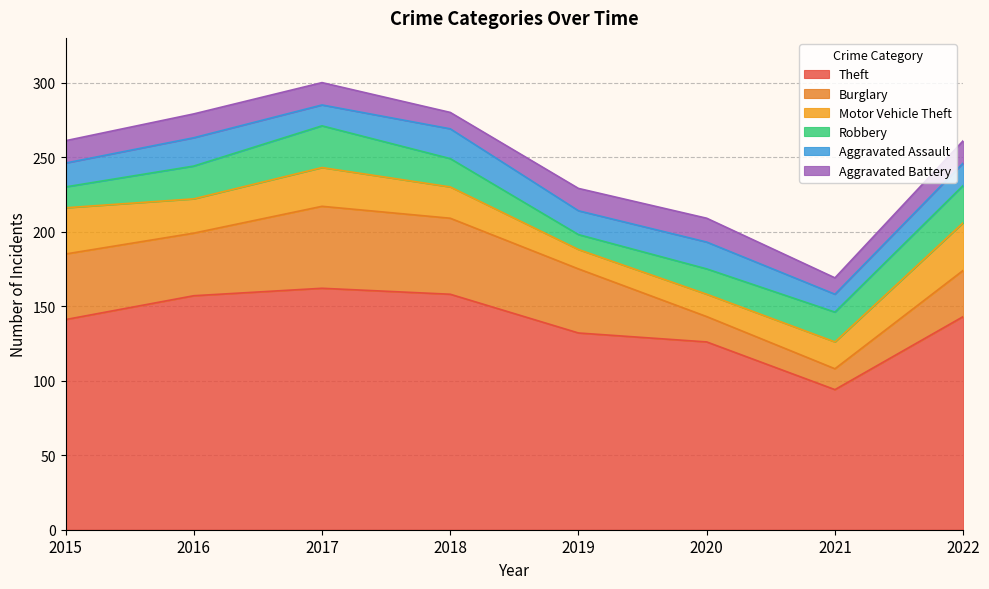

At which category does Theft reach its first local peak?

2017